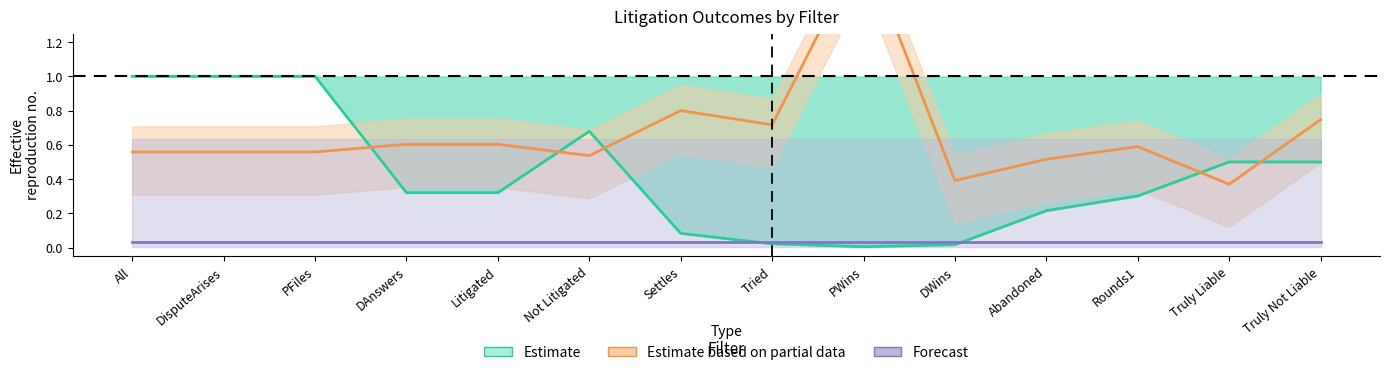

At how many categories does at least one series exceed 0?

14